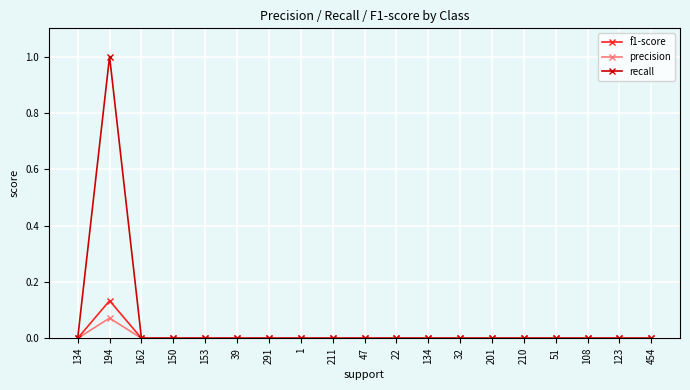

How many lines are shown in the chart?

3